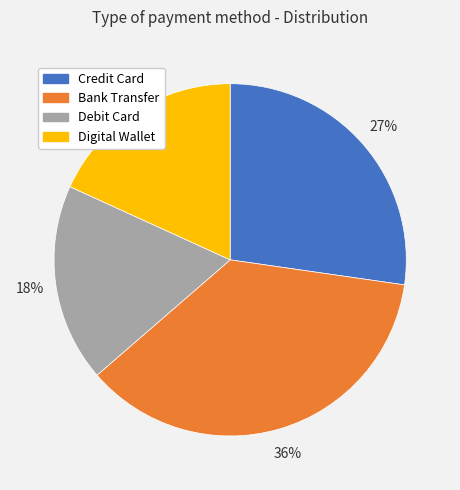

Does Debit Card represent more than half of the total?

No